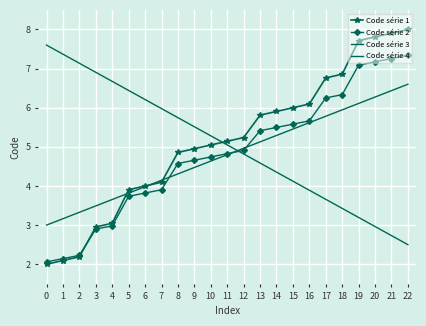

Count the number of data series in this chart.

4